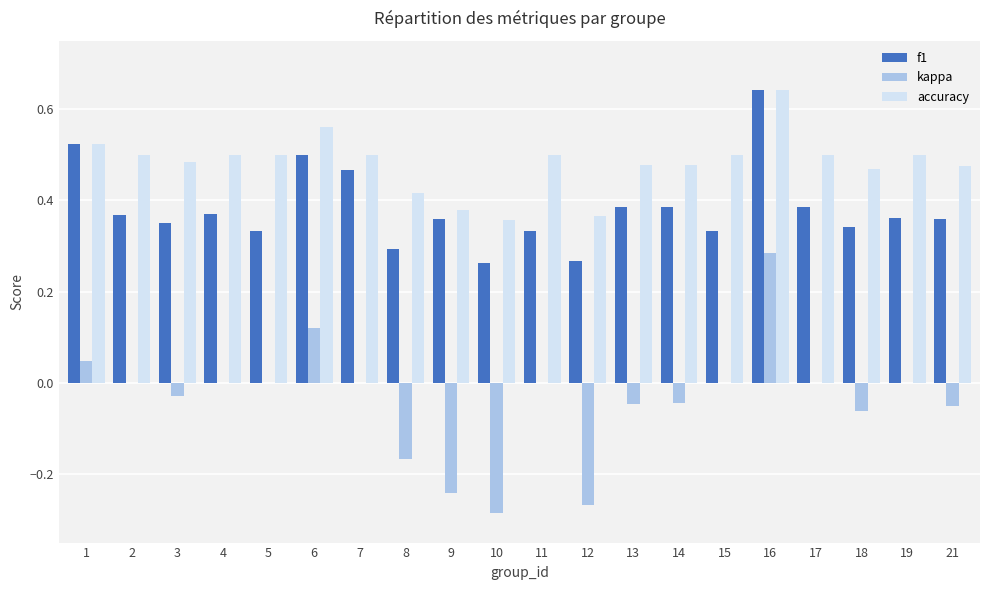

The accuracy series shows 0.5 at 21. True or false?

True